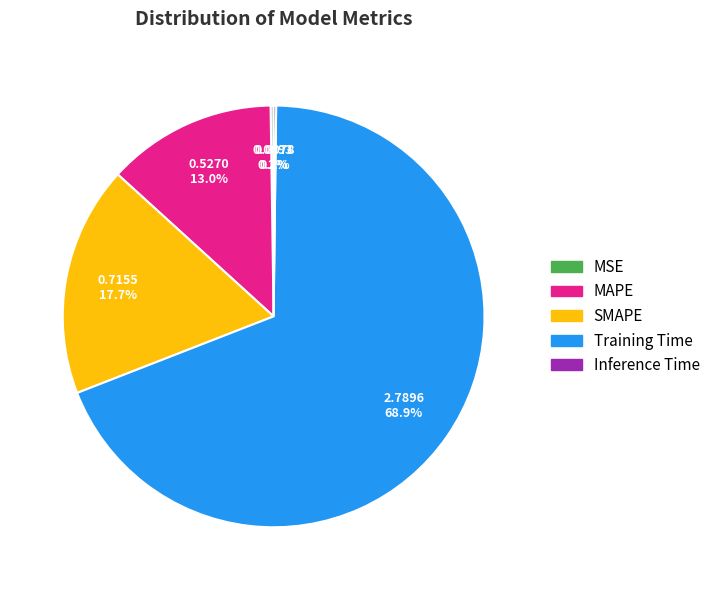

Which slice is the largest?

Training Time